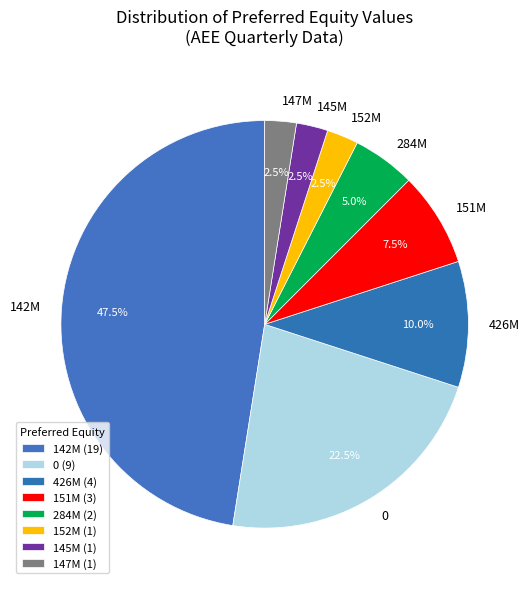

Is there a majority slice in this chart?

No